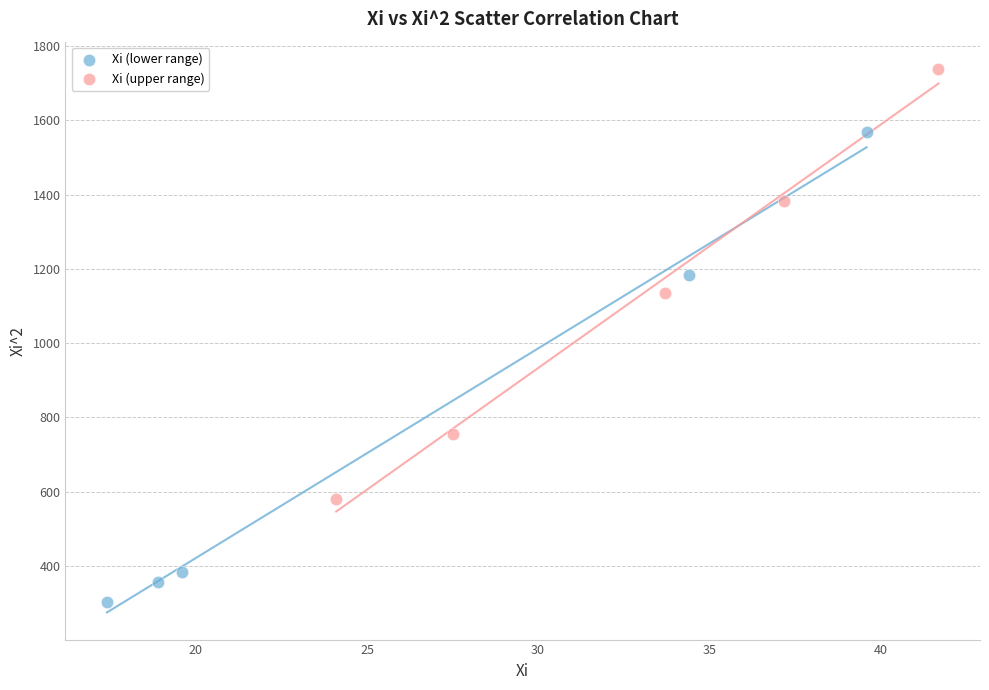

Which series reaches the maximum Y coordinate?

Xi (upper range)